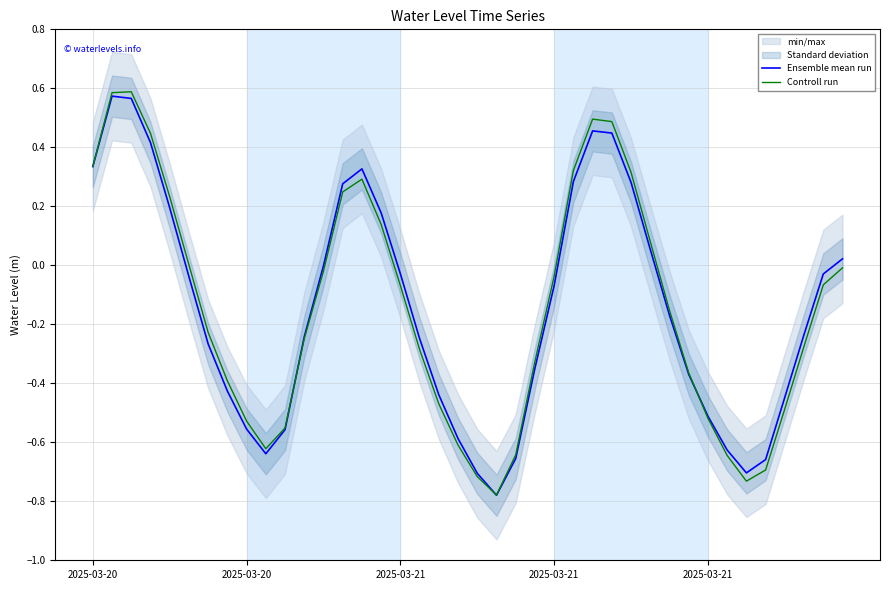

True or false: Ensemble mean run and Controll run cross at least once.

True